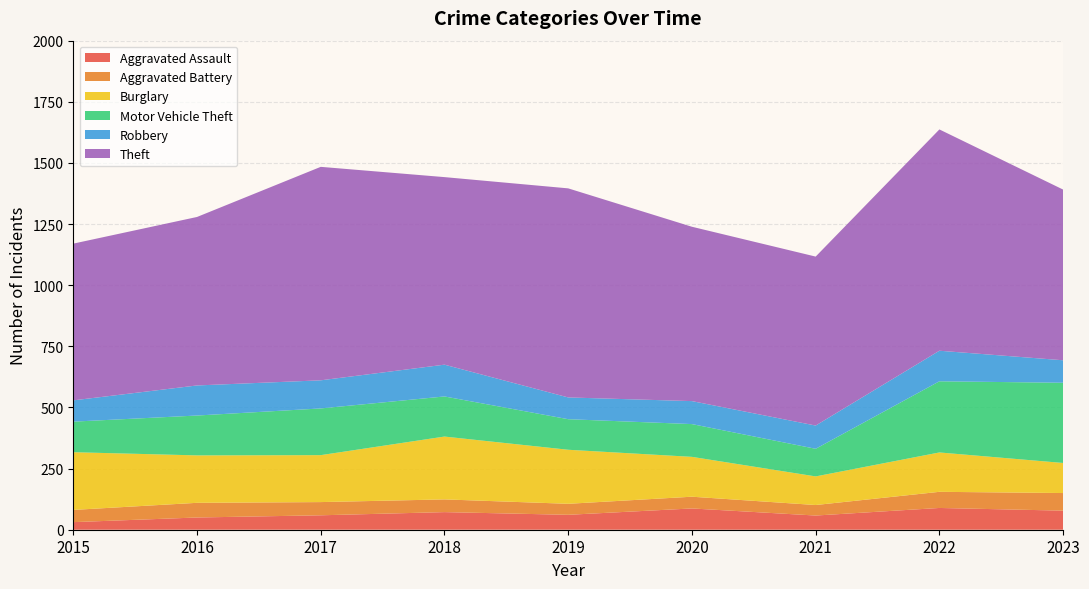

Reading left to right, what are all the values shown in this chart?

Aggravated Assault: 2015=31	2016=50	2017=59	2018=72	2019=61	2020=87	2021=58	2022=89	2023=78
Aggravated Battery: 2015=50	2016=60	2017=54	2018=52	2019=45	2020=48	2021=43	2022=66	2023=72
Burglary: 2015=236	2016=194	2017=192	2018=257	2019=221	2020=163	2021=117	2022=161	2023=123
Motor Vehicle Theft: 2015=125	2016=163	2017=191	2018=164	2019=125	2020=134	2021=113	2022=291	2023=328
Robbery: 2015=87	2016=123	2017=115	2018=130	2019=89	2020=94	2021=95	2022=125	2023=92
Theft: 2015=641	2016=689	2017=873	2018=767	2019=855	2020=713	2021=691	2022=905	2023=698